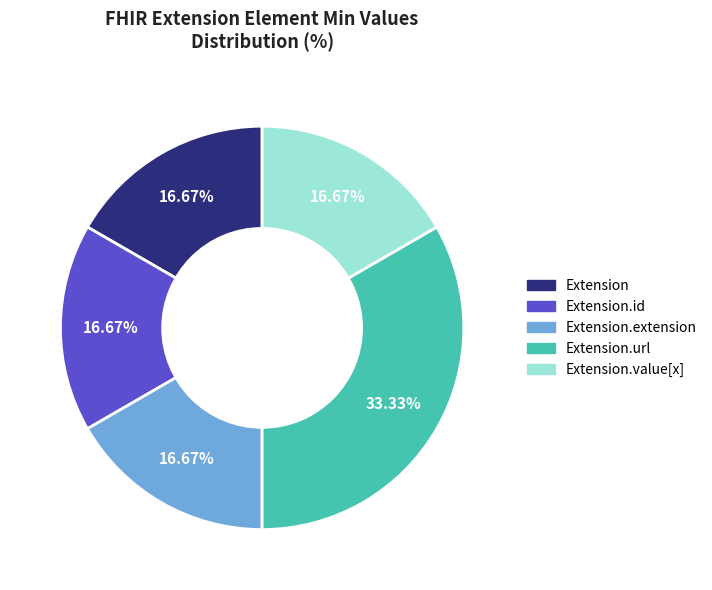

To the nearest percent, what is the difference between the largest and smallest slice percentages?

17%